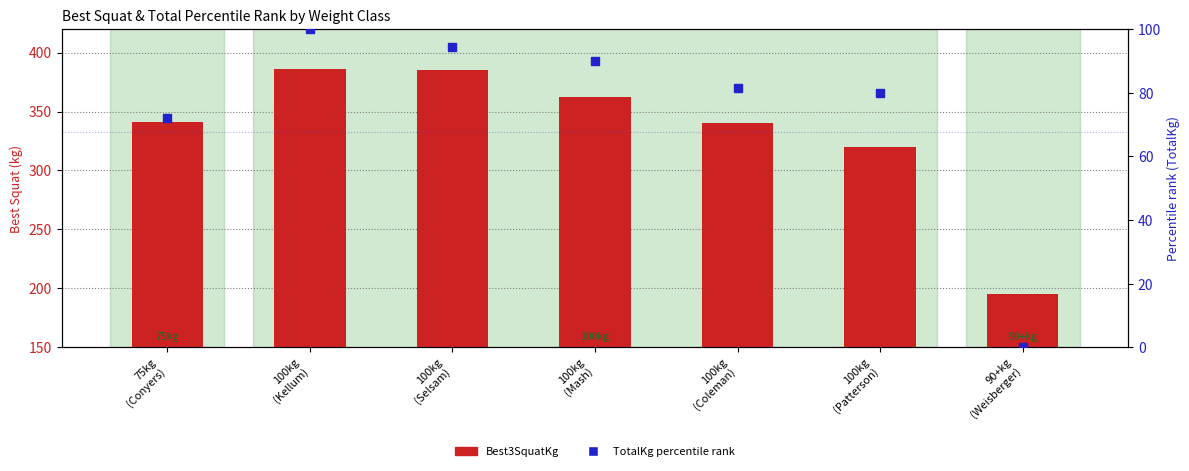

The Best3SquatKg series shows 320.0 at 100kg
(Patterson). True or false?

True